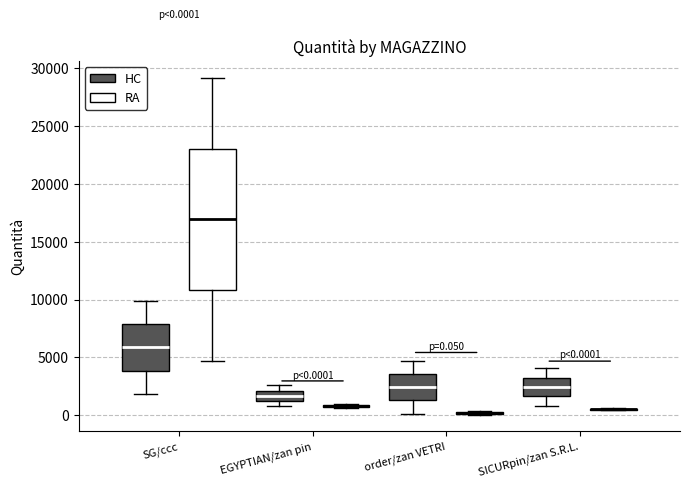

Comparing the boxes themselves (not the whiskers), which one is the tallest?

SG/ccc (RA)